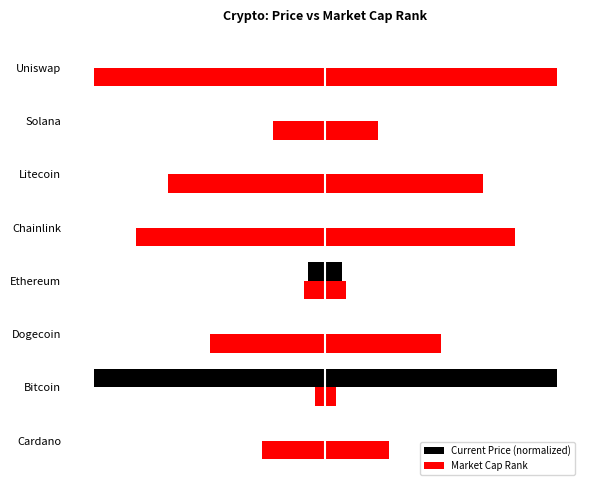

Are the bars grouped side by side (vs. stacked)?

Yes